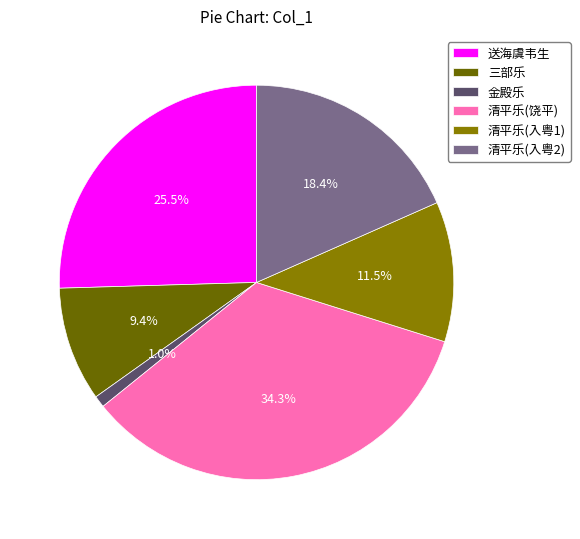

To the nearest percent, what is the difference between the largest and smallest slice percentages?

33%